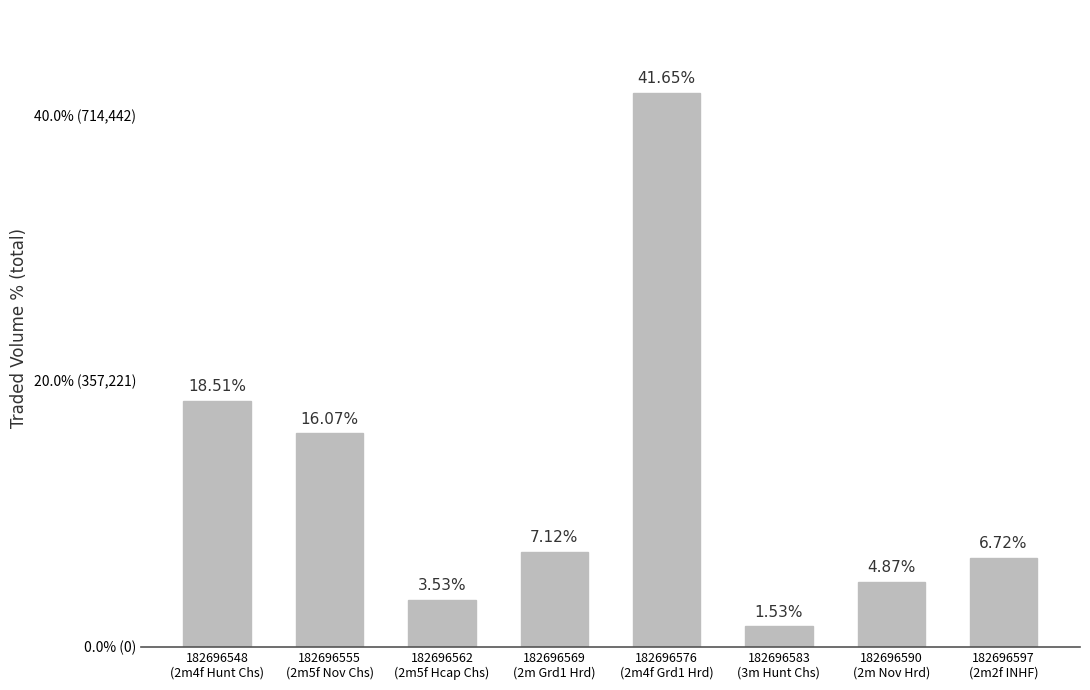

Is it true that the value at 182696597
(2m2f INHF) is 212287.0?

False